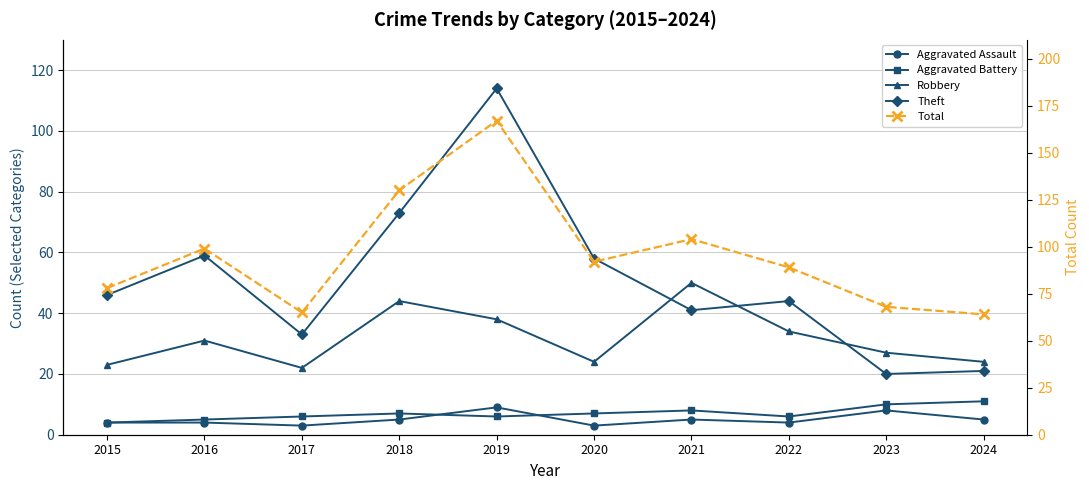

How many lines are shown in the chart?

5